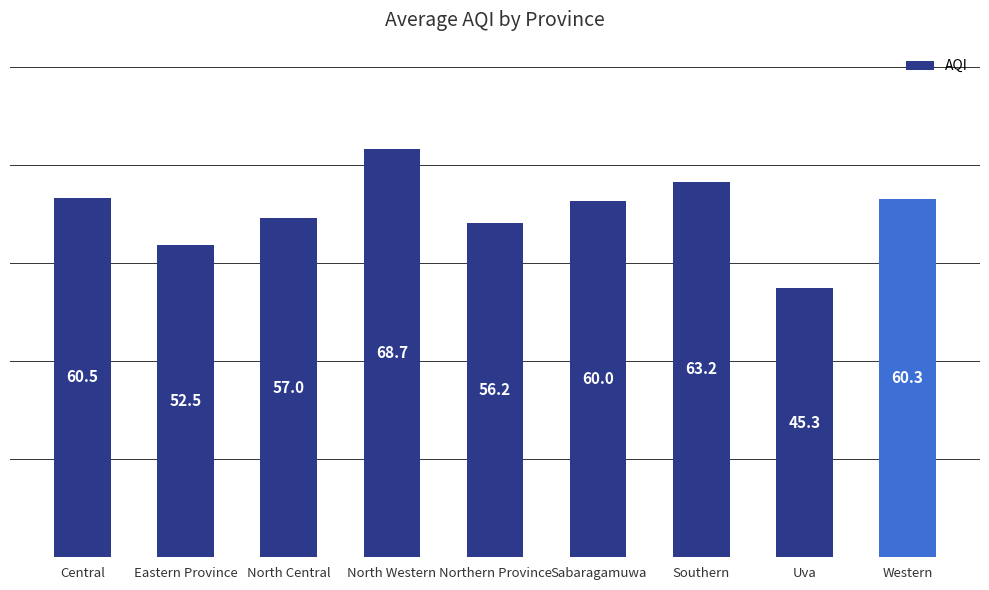

Count the number of data series in this chart.

1